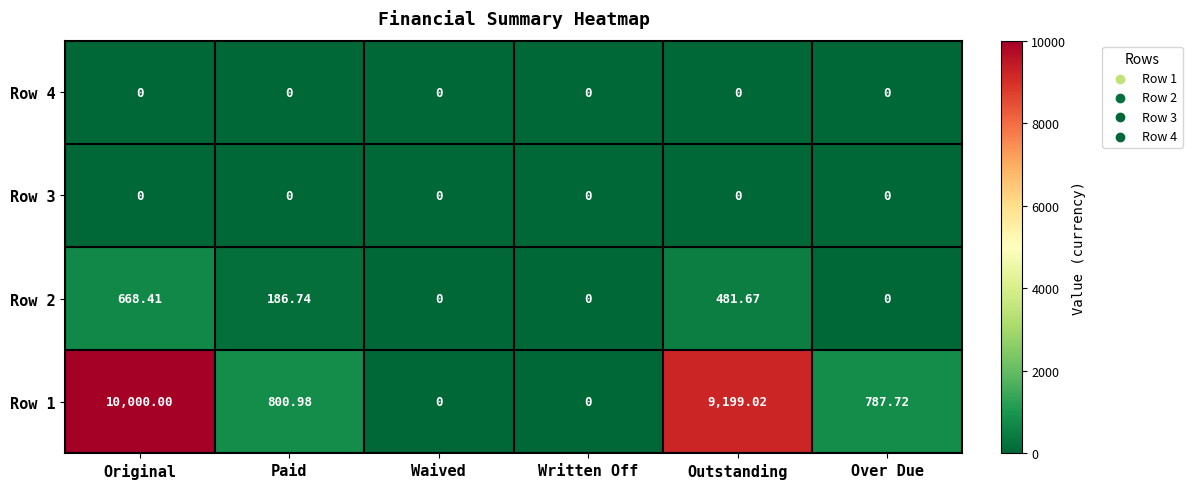

Which series has the largest range (max minus min)?

Row 1